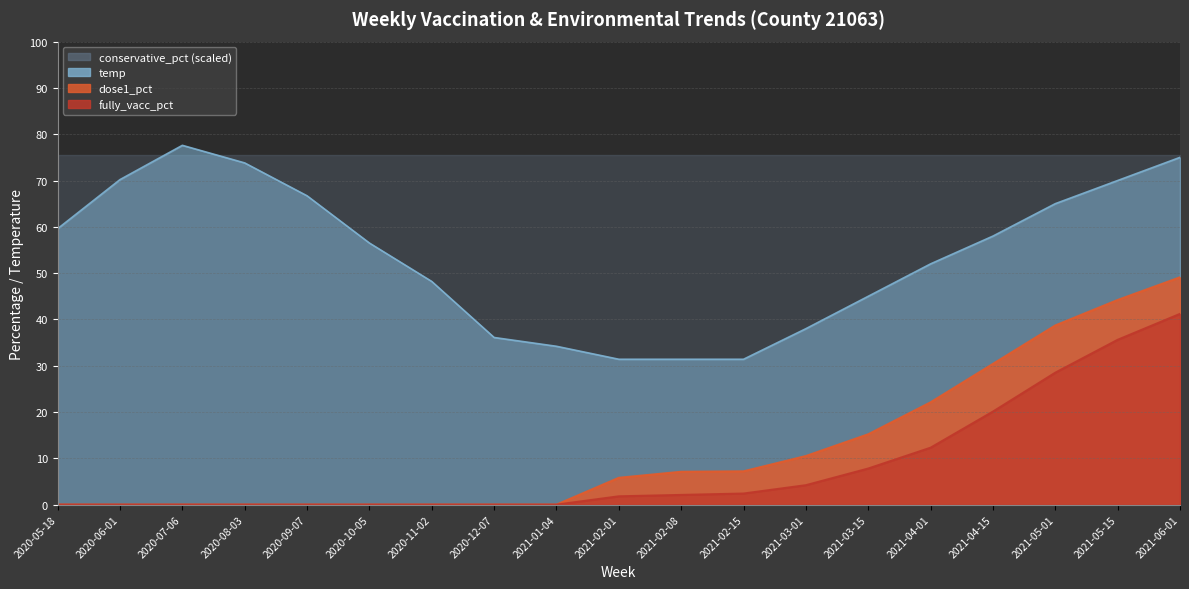

At which label does fully_vacc_pct first exceed 1?

2021-02-01